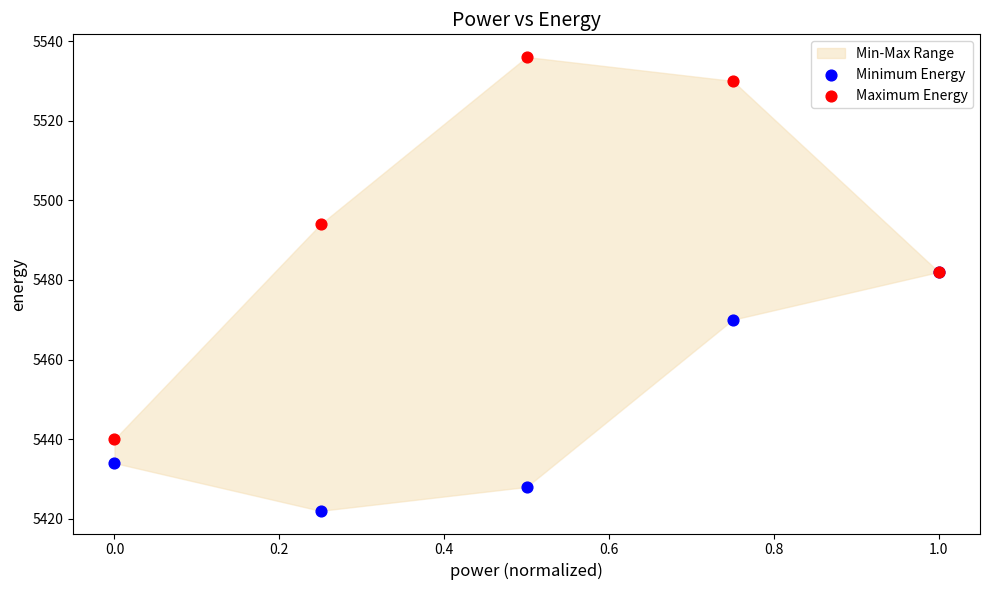

In the Minimum Energy series, what Y value is closest to 5452?

5434